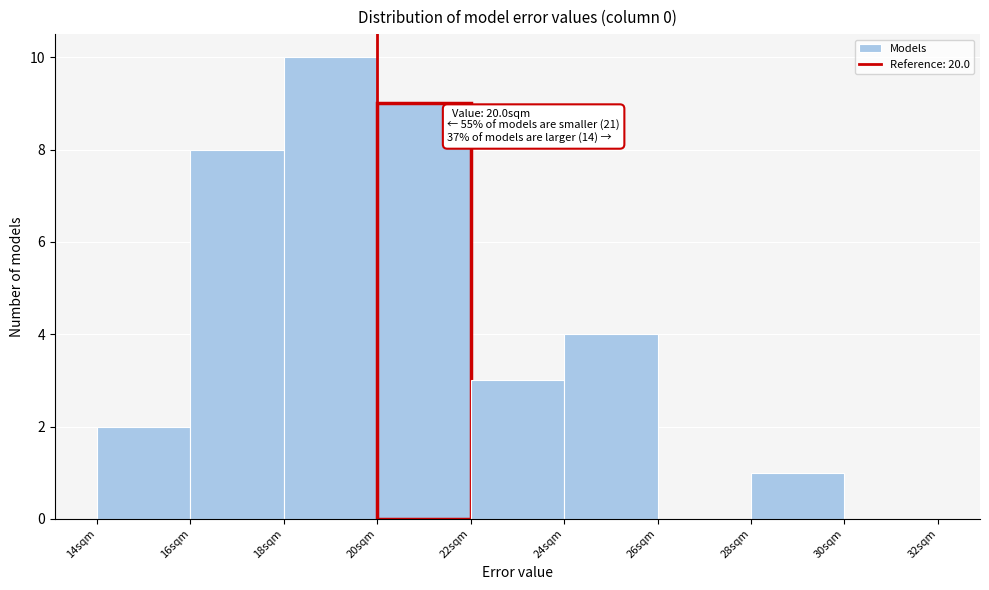

Over which range of the x-axis is the bar tallest?

18 to 20